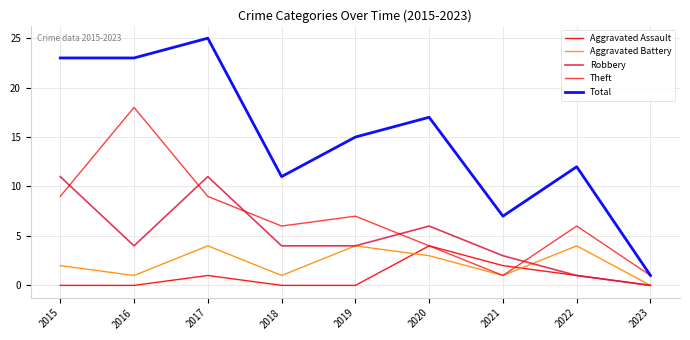

What is the difference between the maximum and minimum values in the Aggravated Assault series?

4